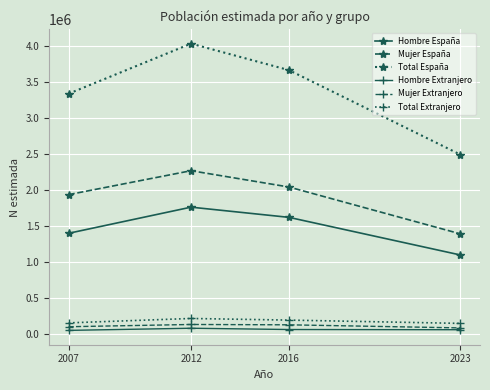

What is the greatest value displayed?

4031641